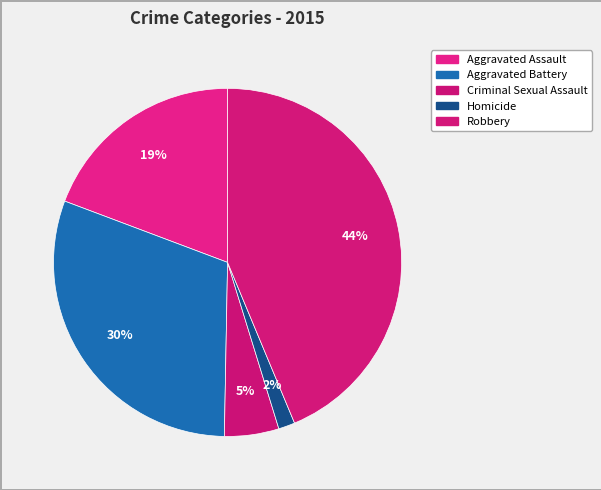

How many segments does this pie chart have?

5